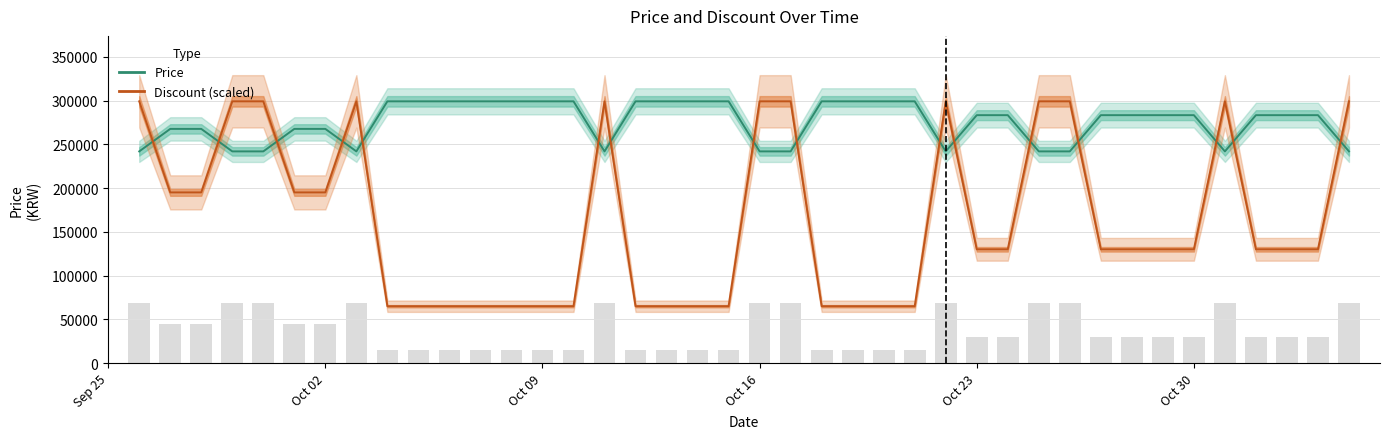

How many data points in Price are less than 283400?

16